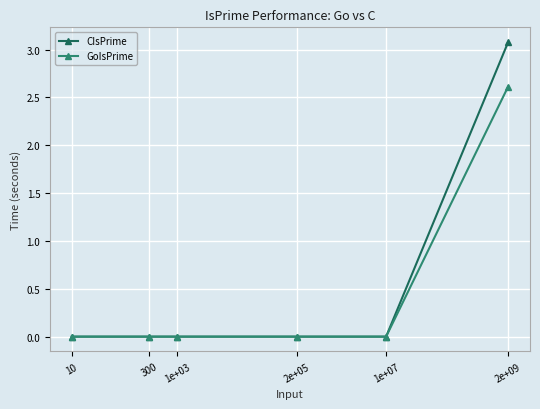

The CIsPrime series shows 0.0 at 300. True or false?

True